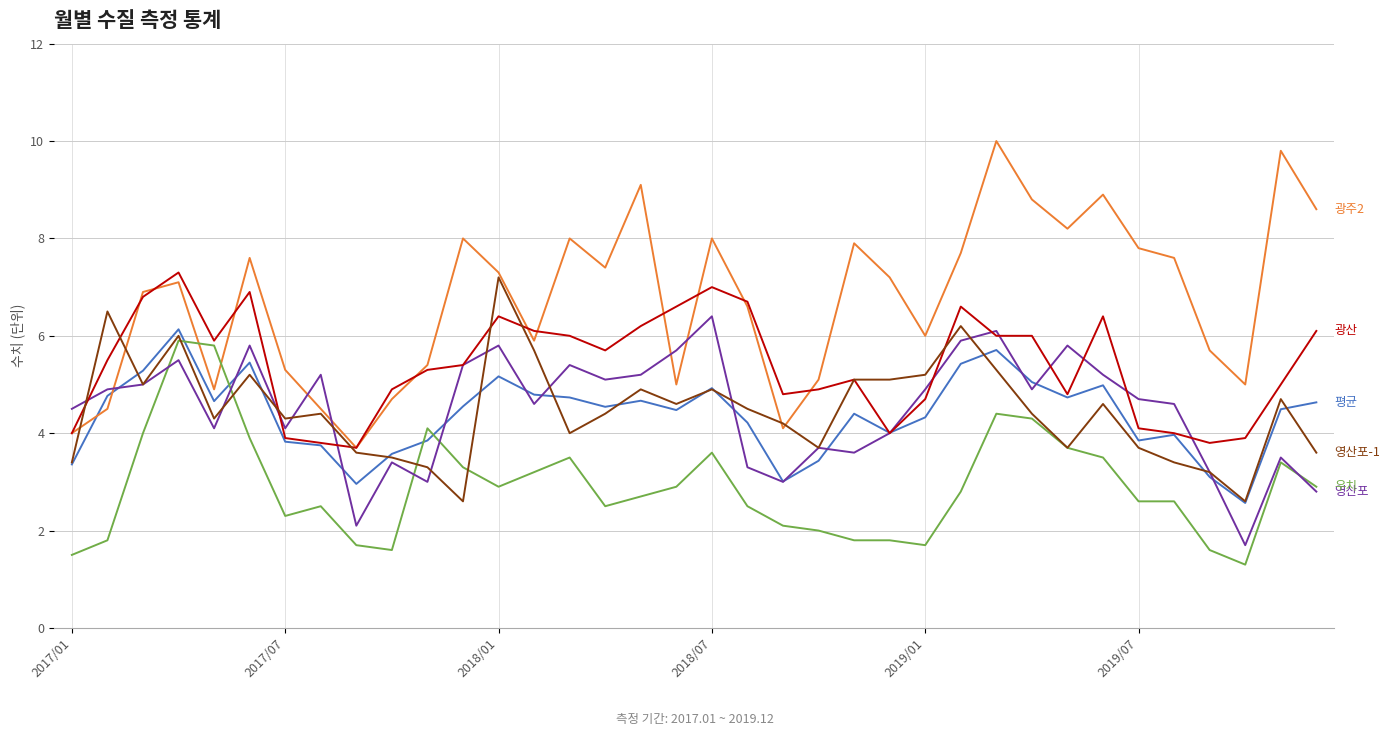

What is the smallest value displayed?

1.3